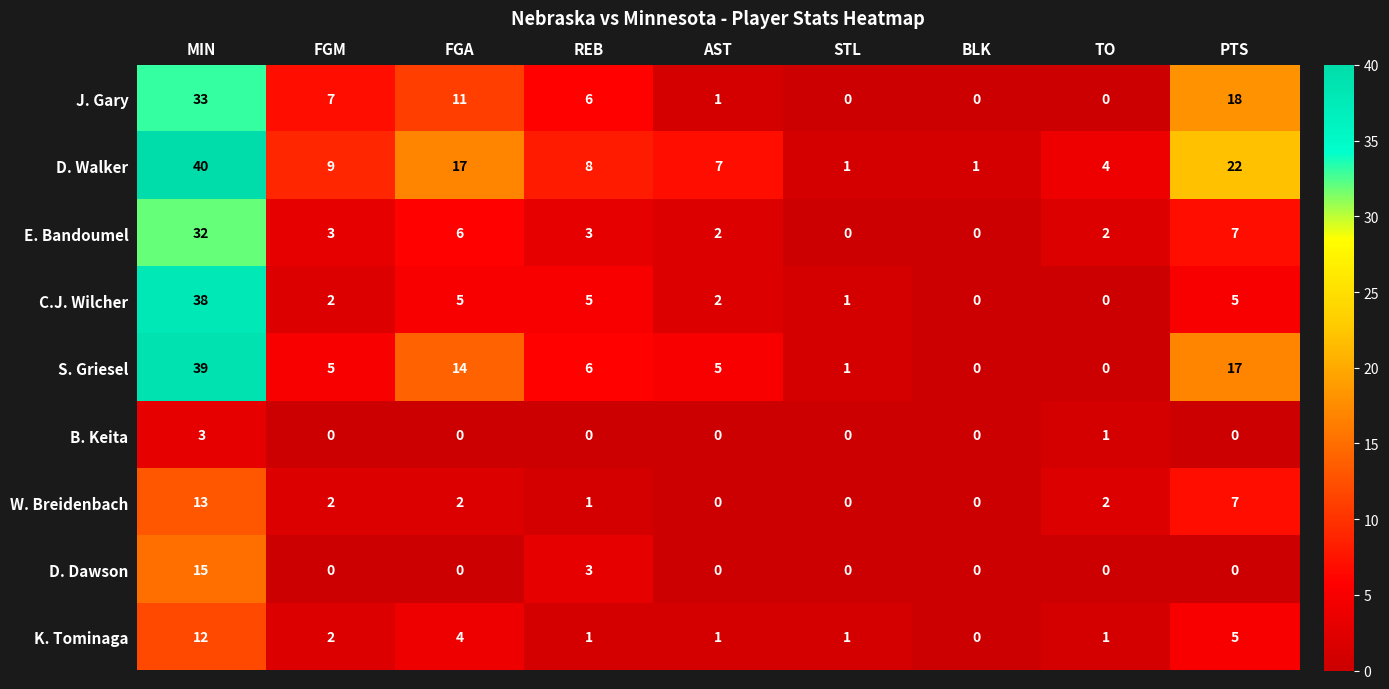

The value of S. Griesel at FGA is 14. True or false?

True